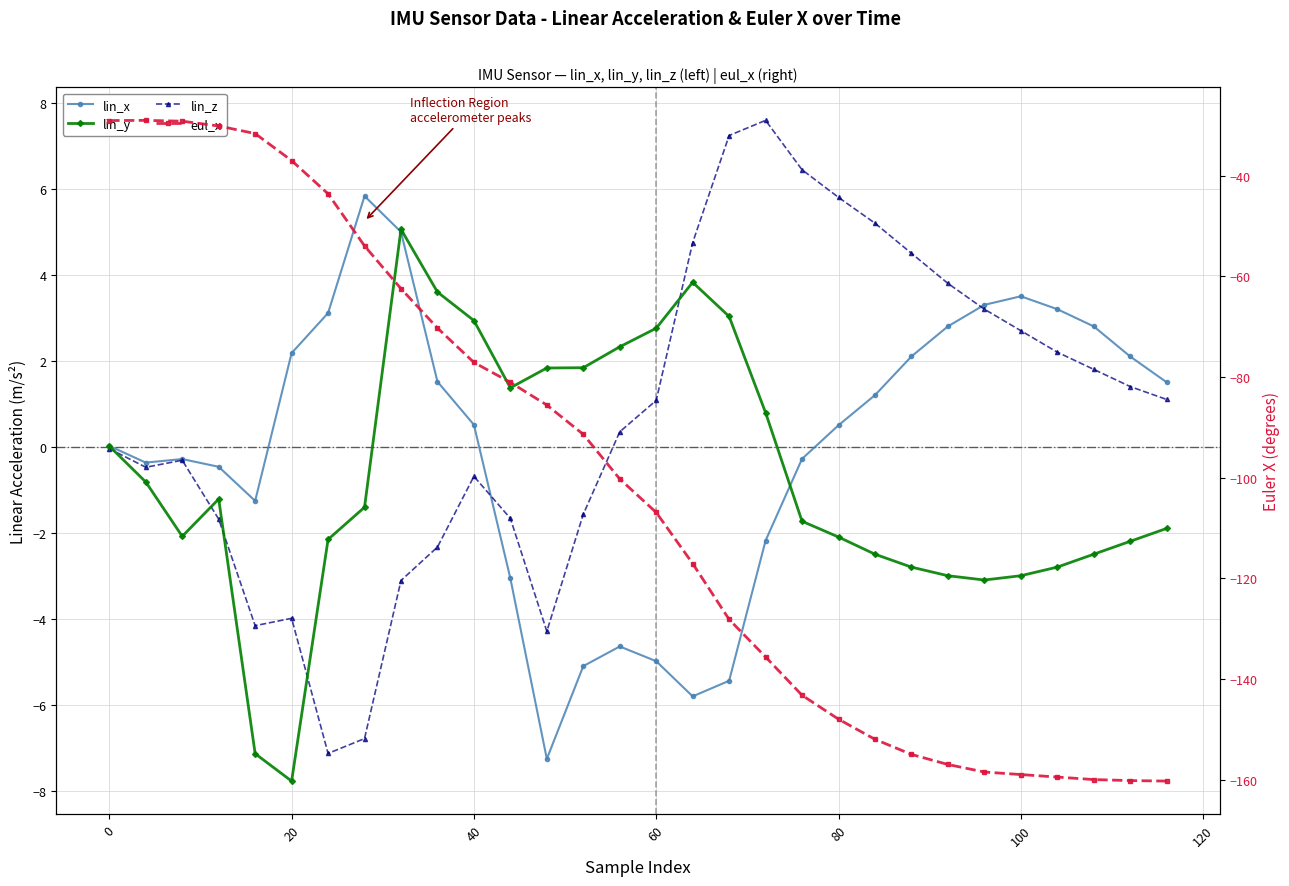

Does the chart have visible grid lines?

Yes